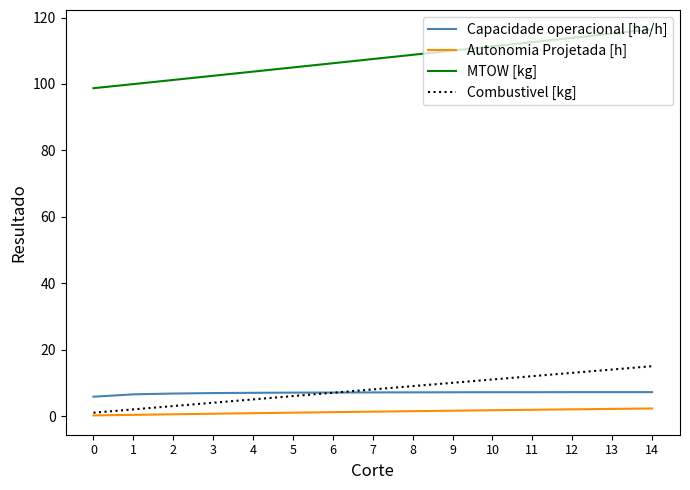

True or false: Capacidade operacional [ha/h] has a value of 2.3 at 13.

False